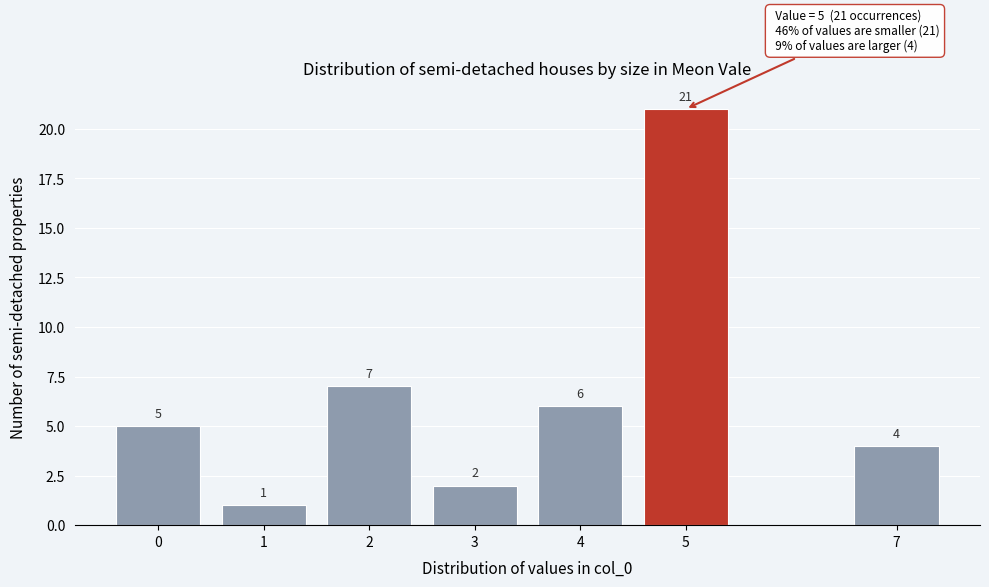

Reading right to left, list all the values displayed in this chart.

7=4	5=21	4=6	3=2	2=7	1=1	0=5